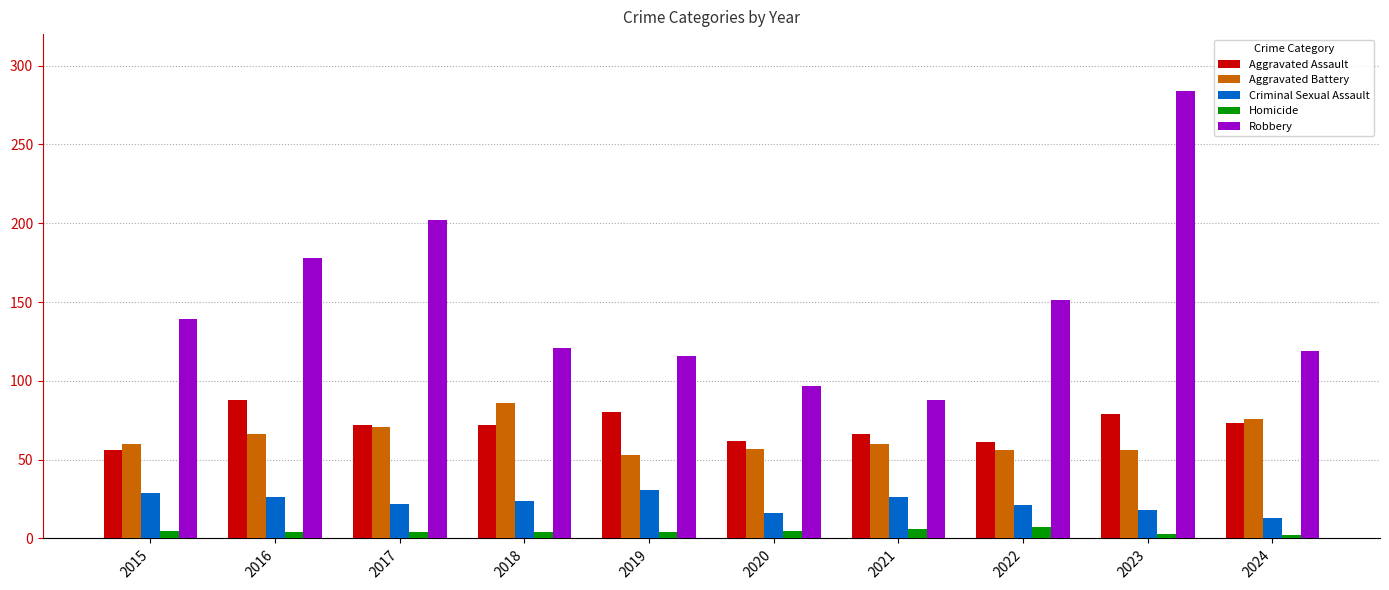

How many bars are there in total?

50